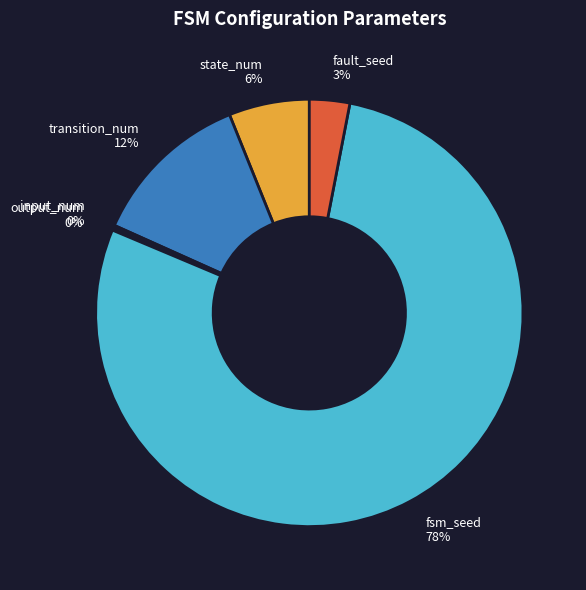

Is there any slice that represents more than half of the pie?

Yes